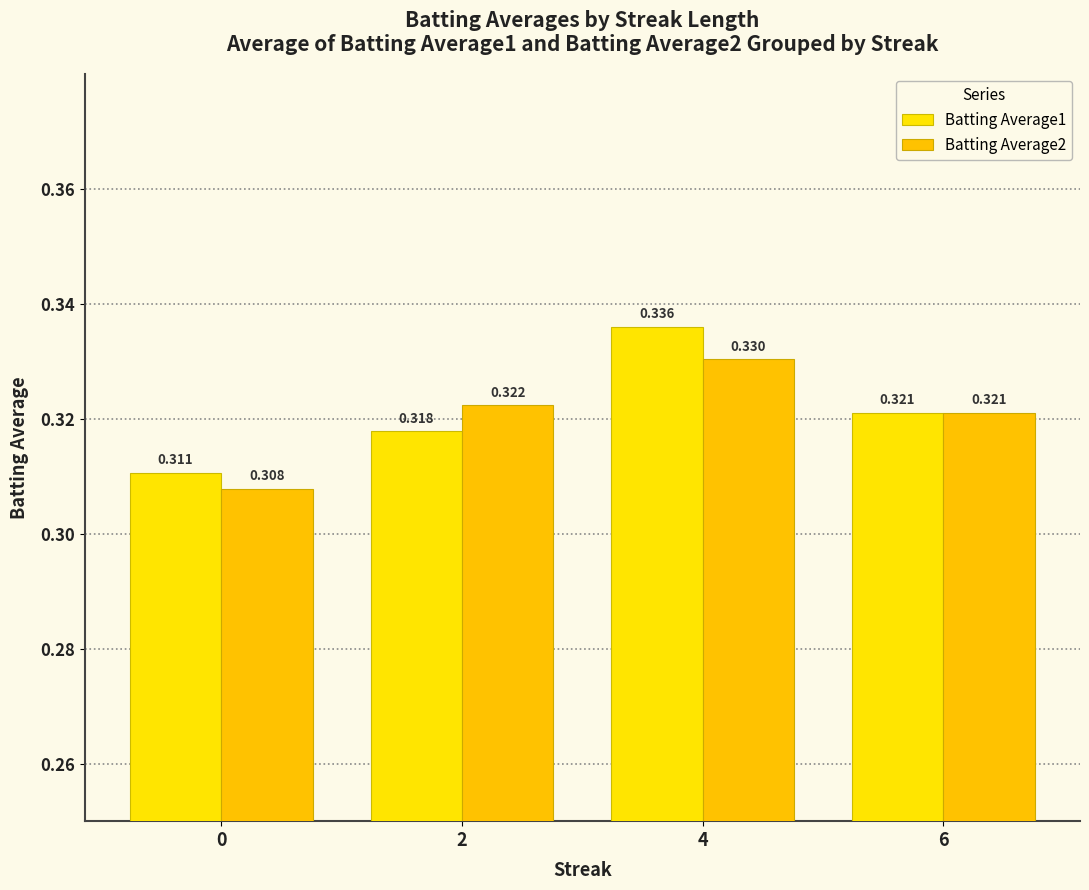

How many groups of bars are there?

4